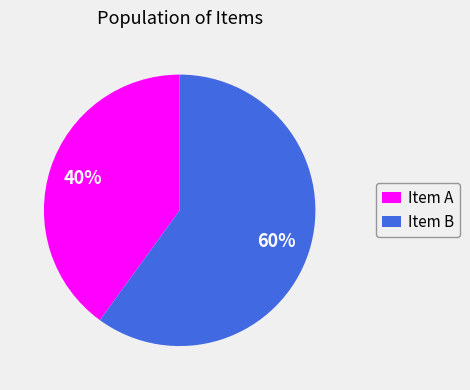

Rank the categories by value from lowest to highest.

Item A, Item B